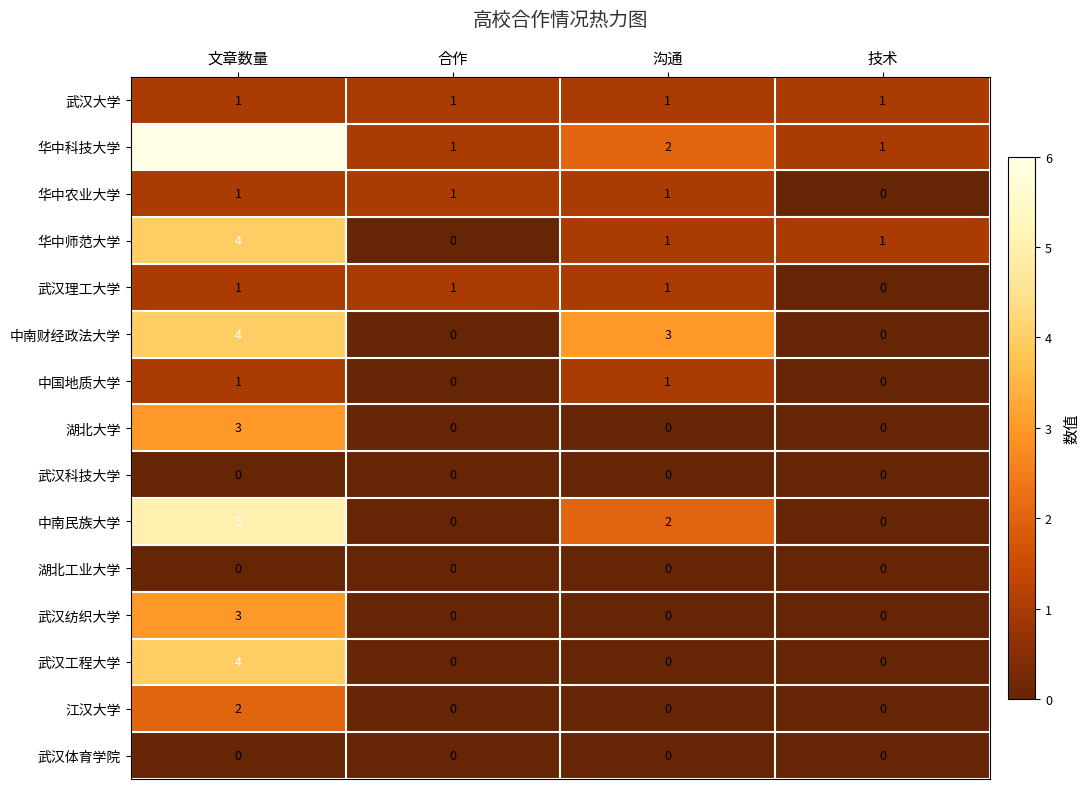

What is the difference between the second highest and minimum values in the 中南财经政法大学 series?

3